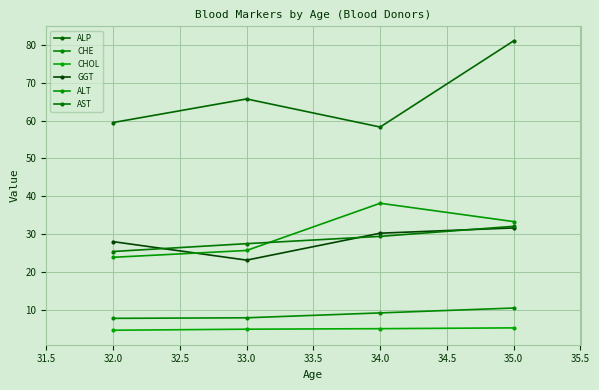

What is the value of the ALT point at the 1st from the left?

23.8